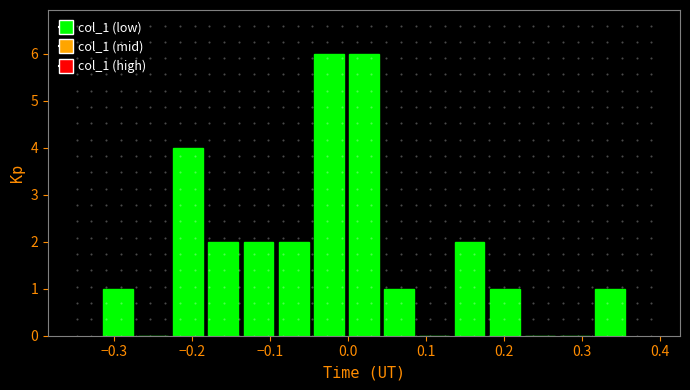

Reading left to right, list every bar in this chart as the range it spans on the x-axis followed by its height. Neither the bar edges nor the heights are printed on the chart, so give them approximately, as read against the axes.

-0.32 to -0.27: 1
-0.27 to -0.23: 0
-0.23 to -0.18: 4
-0.18 to -0.14: 2
-0.14 to -0.09: 2
-0.09 to -0.05: 2
-0.05 to 0.00: 6
0.00 to 0.04: 6
0.04 to 0.09: 1
0.09 to 0.13: 0
0.13 to 0.18: 2
0.18 to 0.22: 1
0.22 to 0.27: 0
0.27 to 0.31: 0
0.31 to 0.36: 1